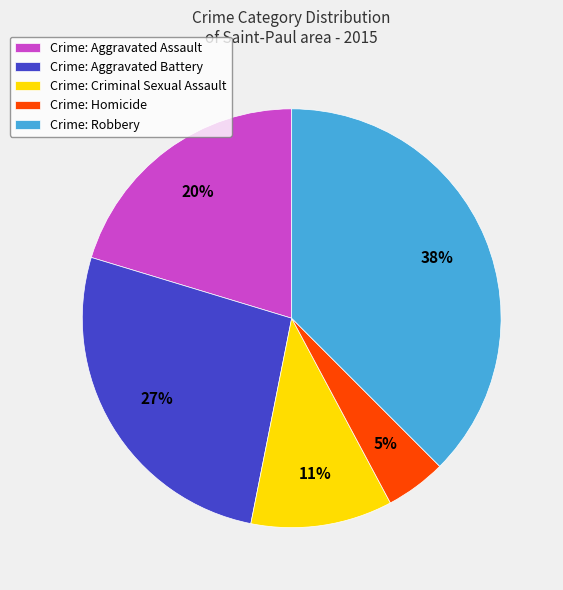

Is the sum of Crime: Criminal Sexual Assault and Crime: Aggravated Assault greater than half?

No